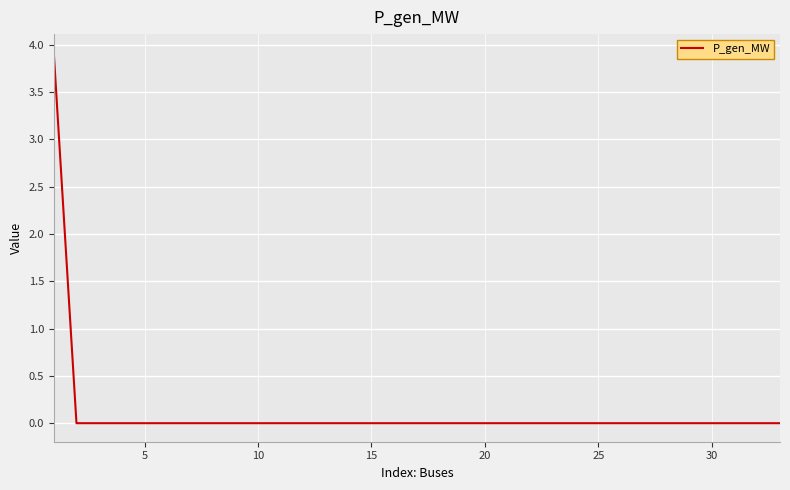

What is the difference between the maximum and minimum values?

3.9